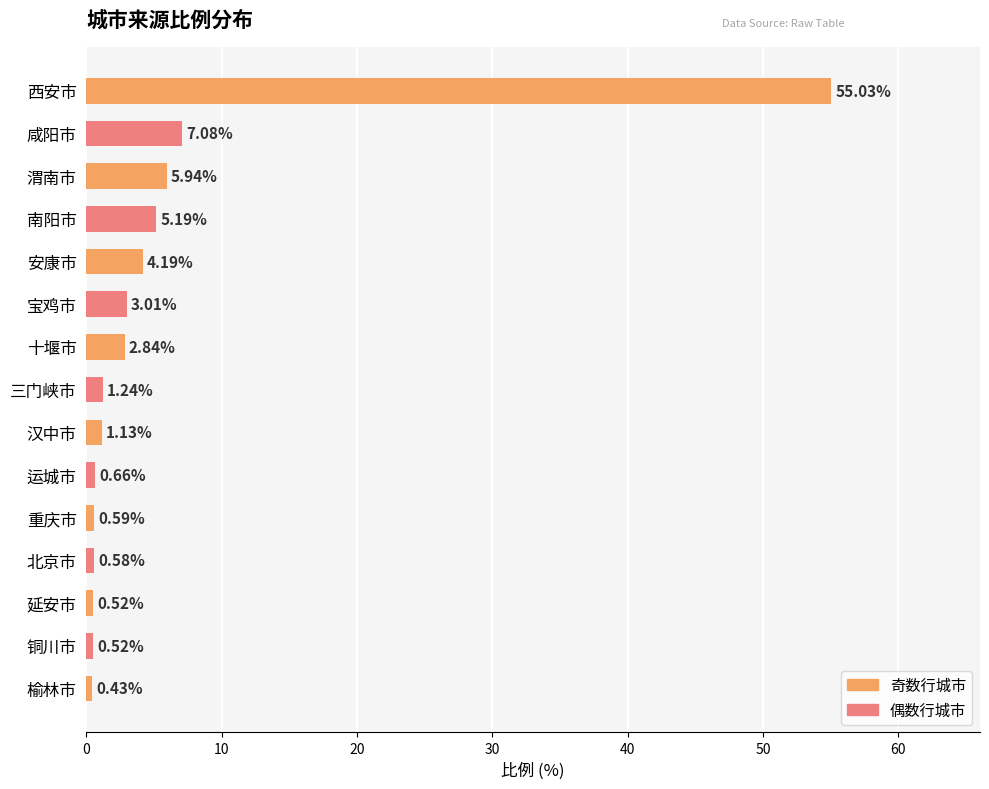

What is the maximum value shown in the chart?

55.0